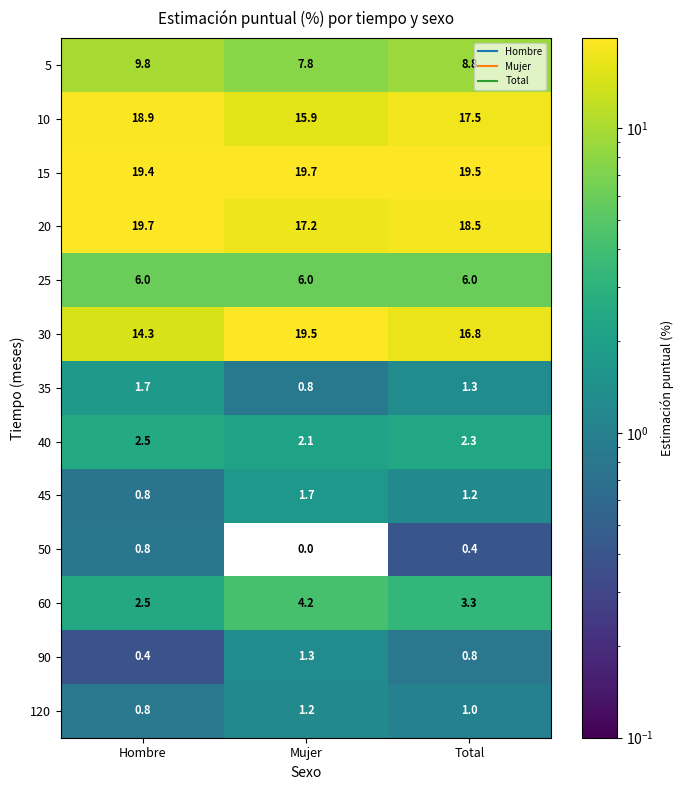

What is the lowest value of the 60 series?

2.5